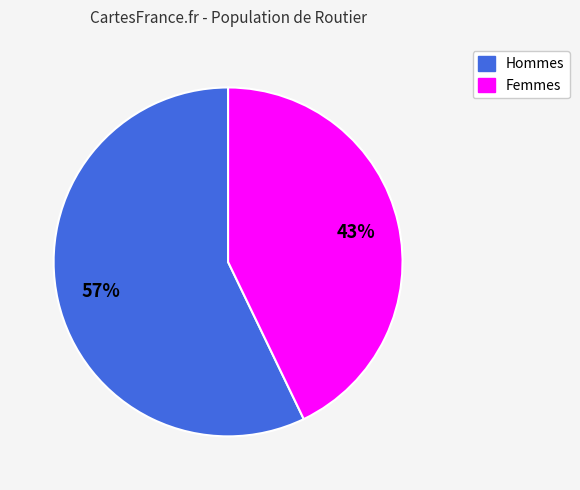

To the nearest percent, what percentage of the pie is Femmes?

43%